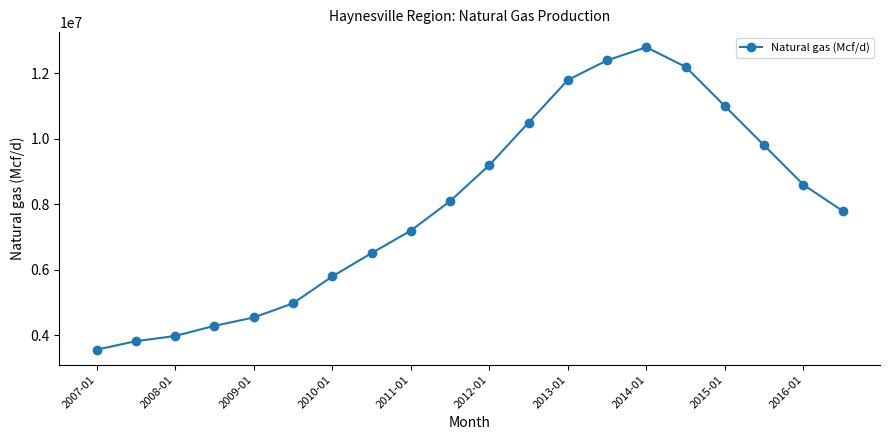

What is the value of the 9th point from the left?

7200000.0